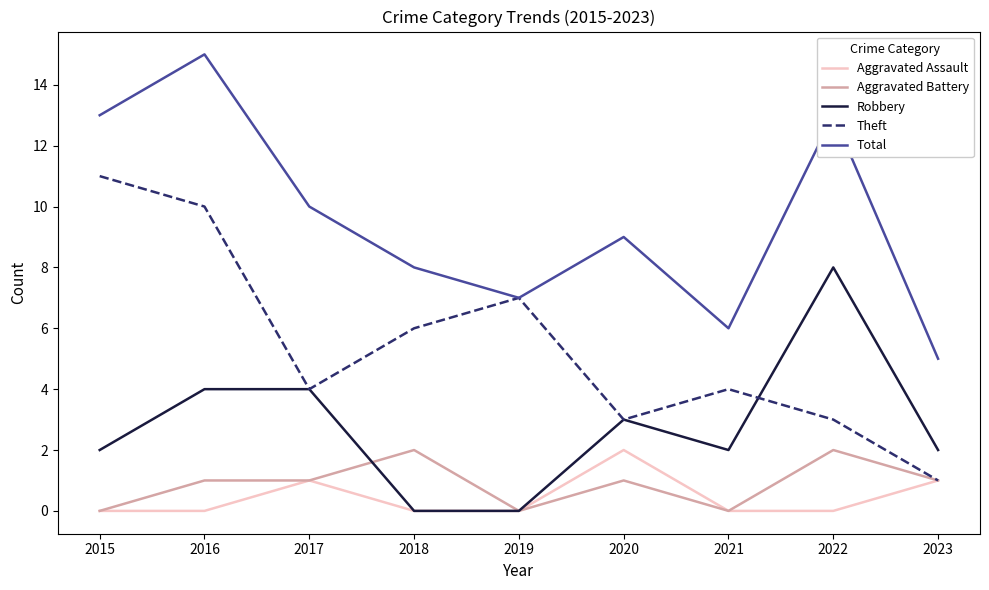

At which category does the chart reach its peak across all series?

2016